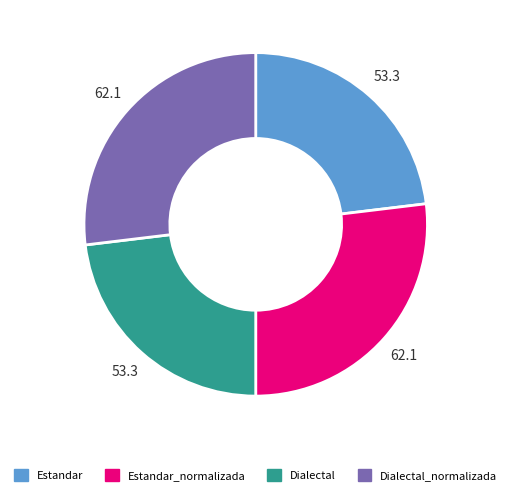

Does any single category account for the majority?

No